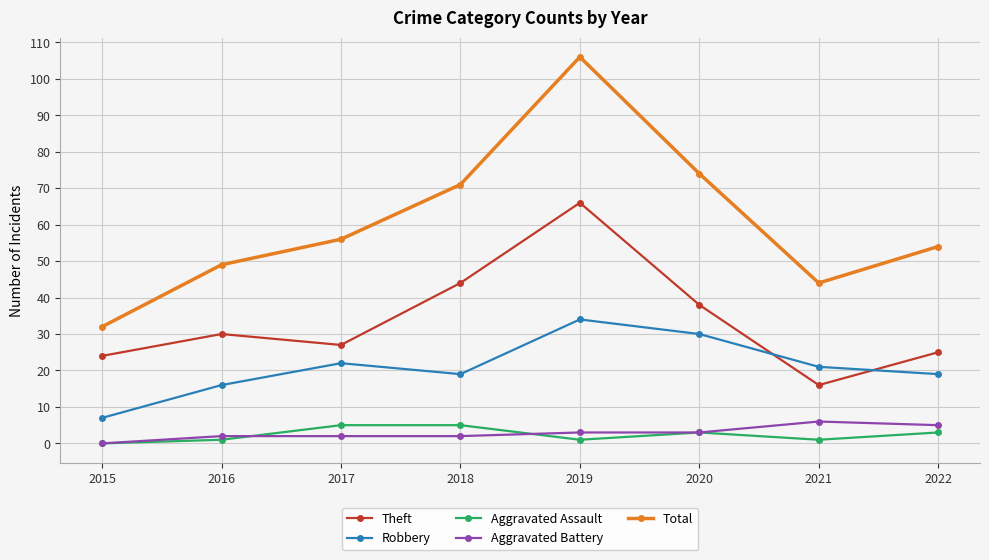

True or false: Total has a value of 16 at 2021.

False